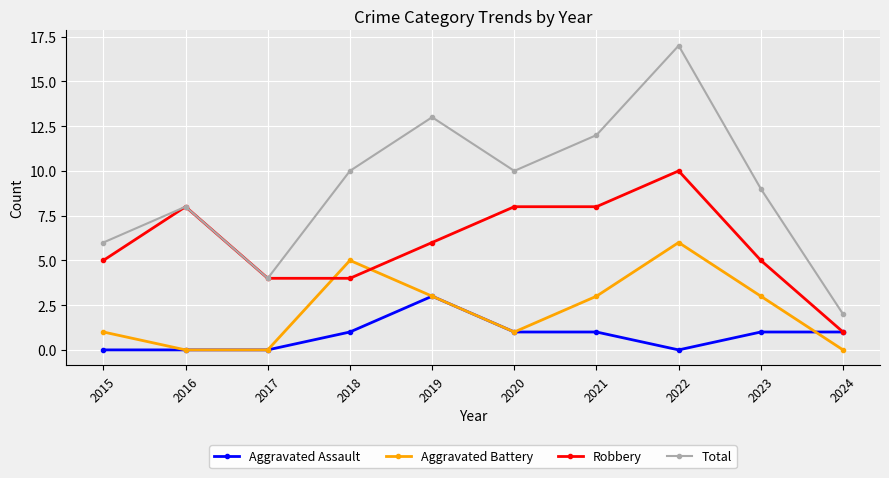

How many distinct data groups are displayed?

4